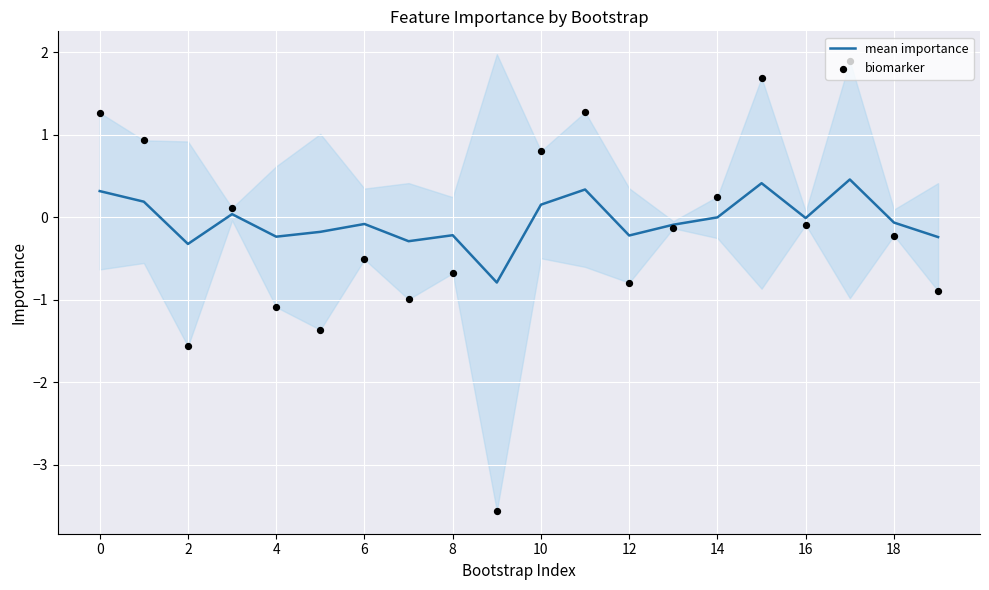

Which series has the largest Y range (max minus min)?

biomarker